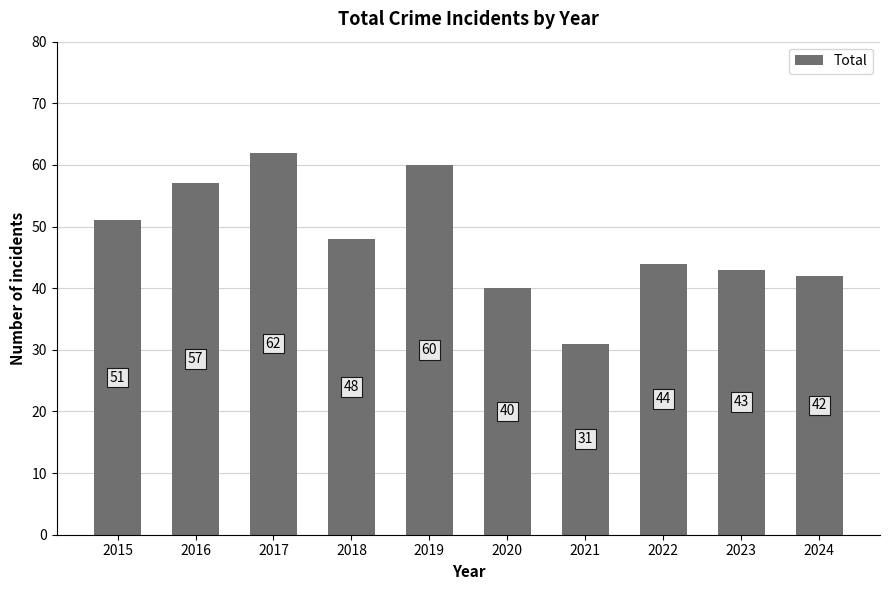

List the labels in order of value, smallest first.

2021, 2020, 2024, 2023, 2022, 2018, 2015, 2016, 2019, 2017